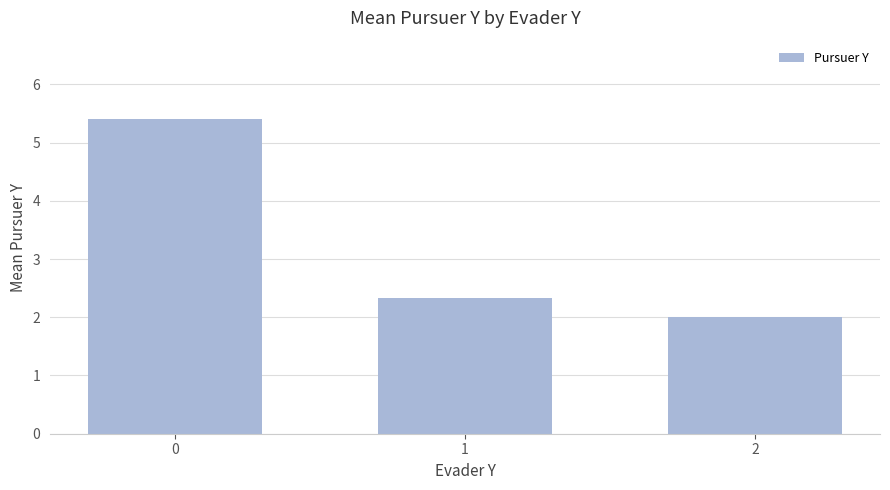

The value at 0 is 5.4. True or false?

True